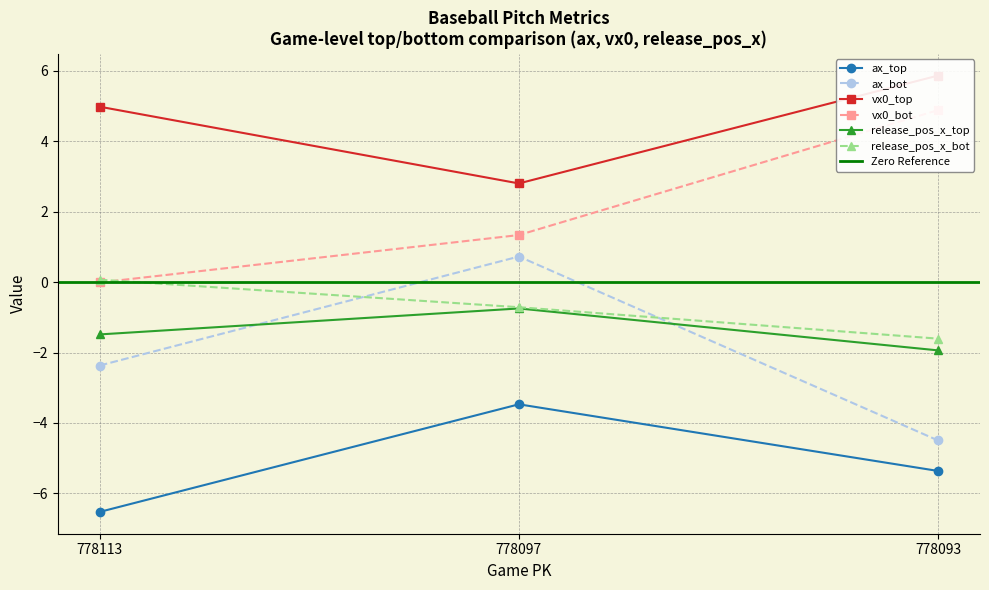

How many negative values does the vx0_bot series have?

1